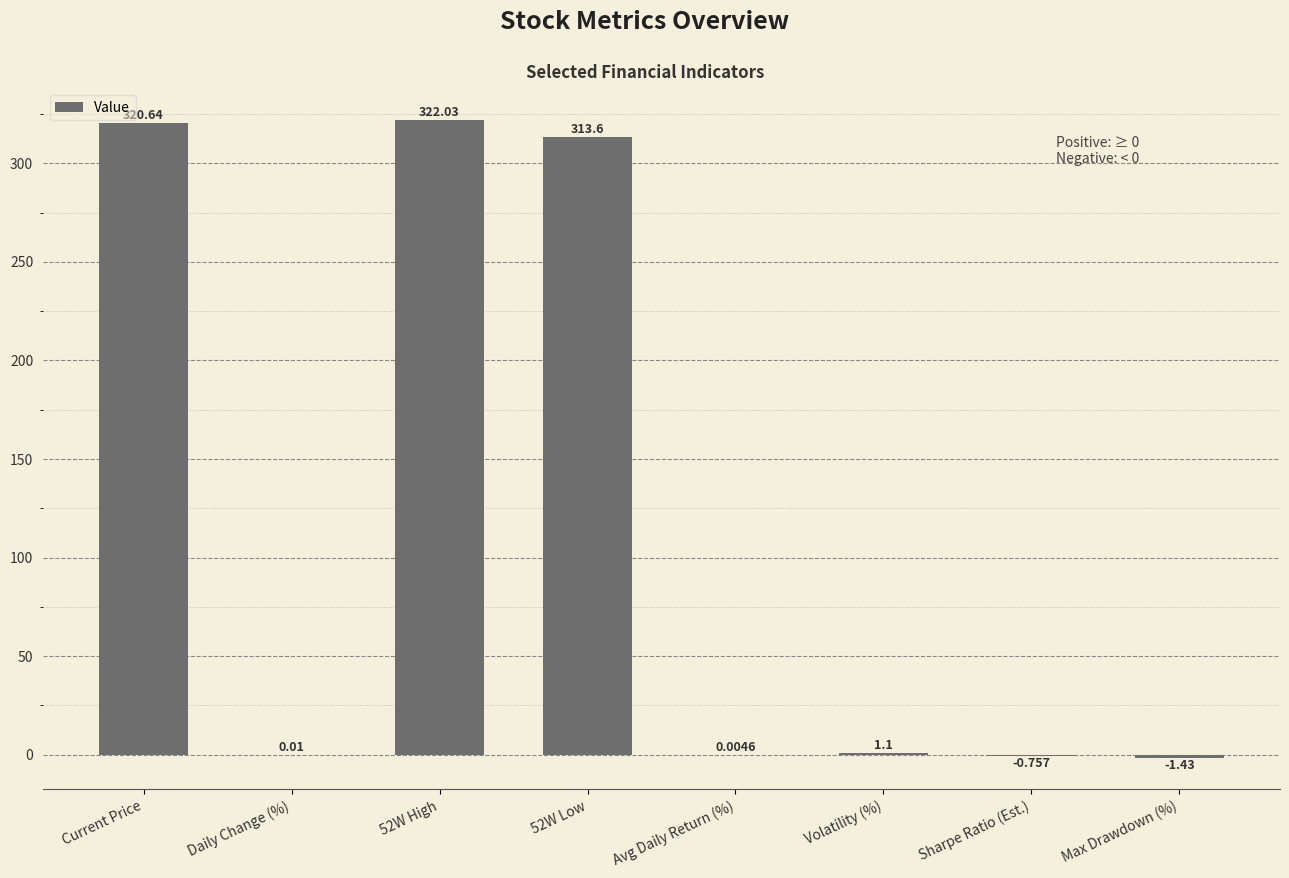

Where does the data first go above 1?

Current Price